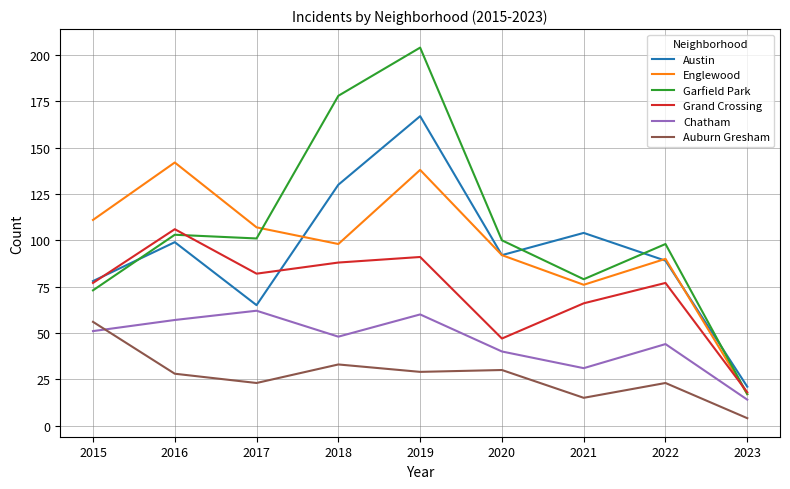

At which category is the sum across all series the highest?

2019